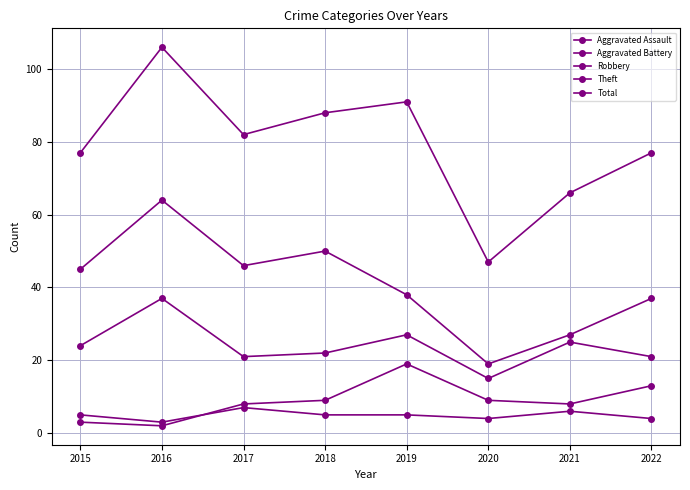

How many lines are shown in the chart?

5